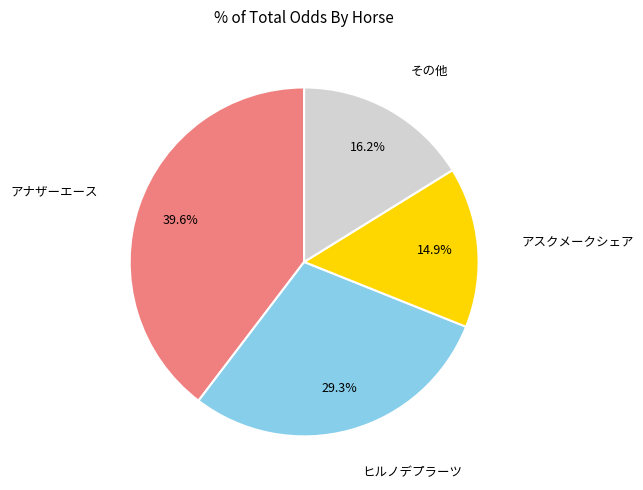

Does any single category account for the majority?

No